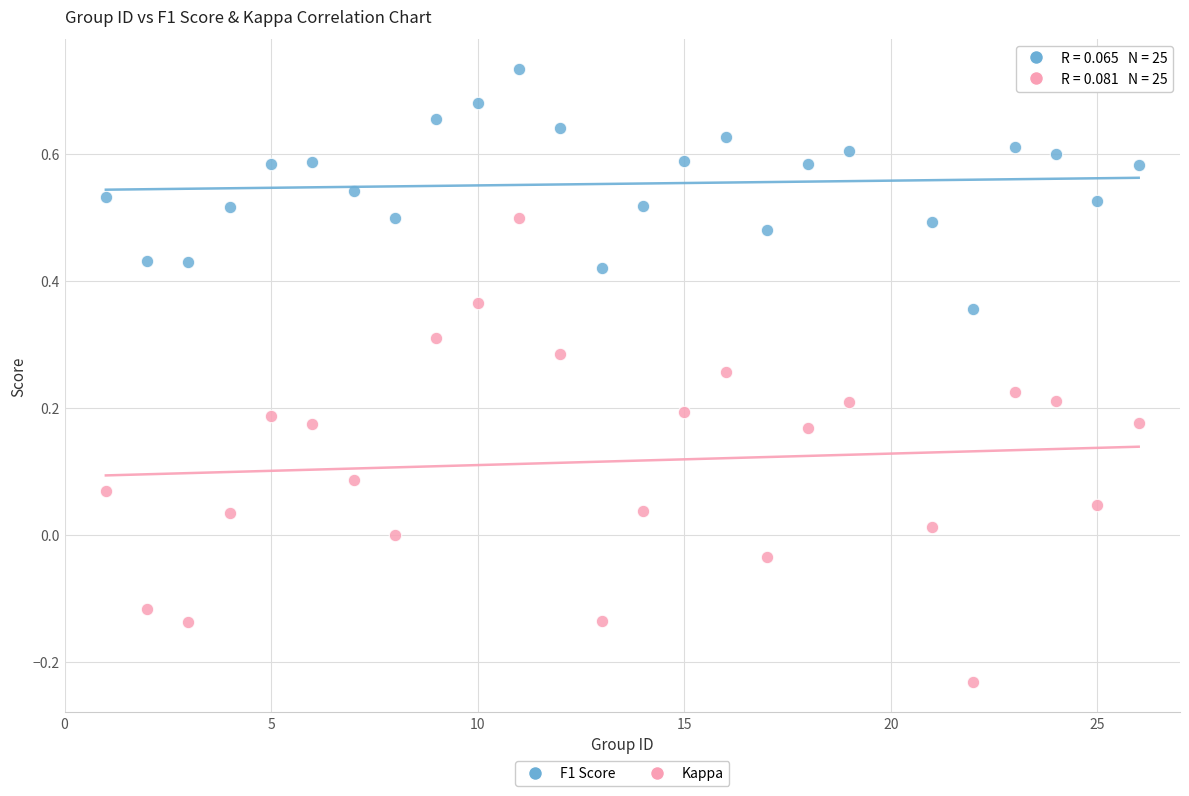

Across all data points, what is the range of Y values (max minus min)?

1.0